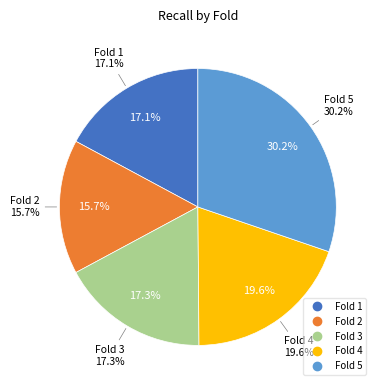

Between Fold 3 and Fold 4, which is larger?

Fold 4